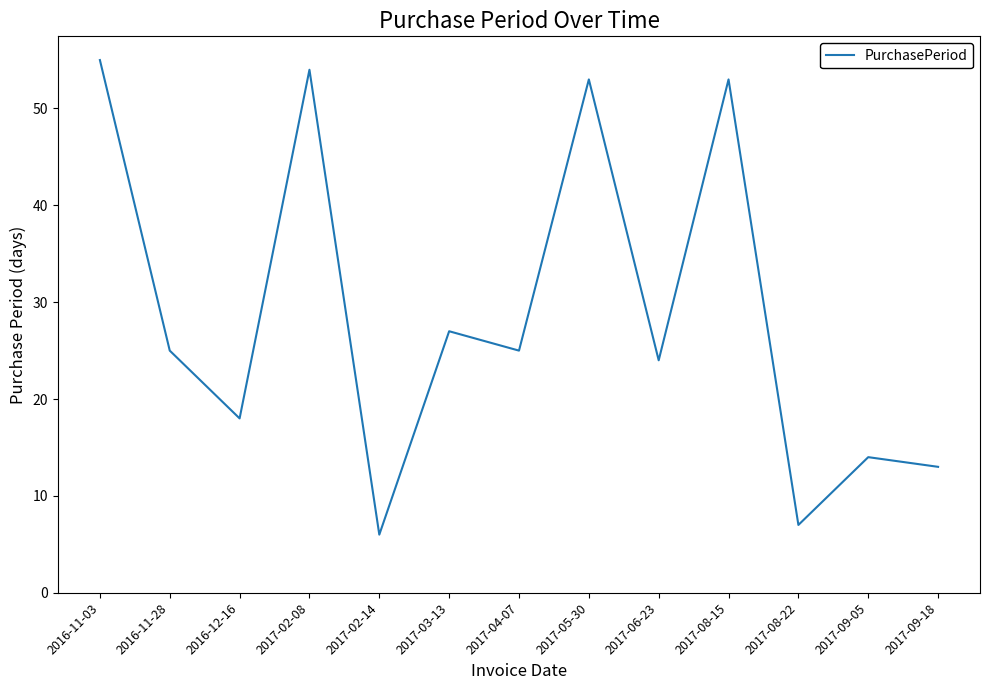

Where is the data nearest to the value 30?

2017-03-13